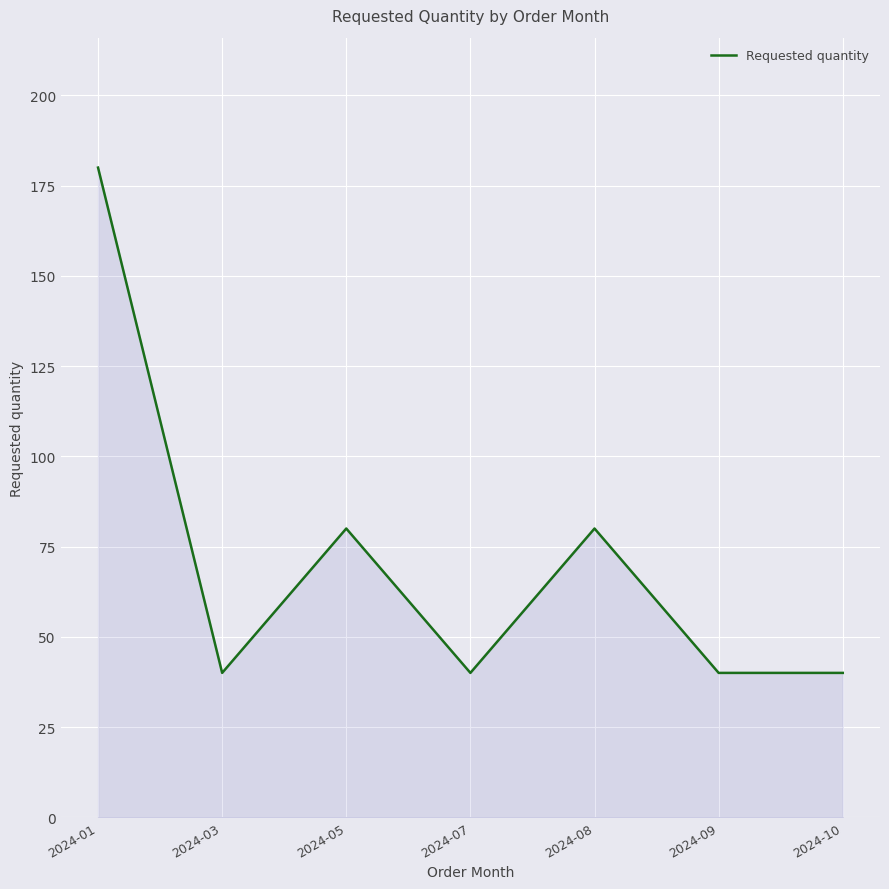

Reading right to left, transcribe all the data shown in this chart.

2024-10=40	2024-09=40	2024-08=80	2024-07=40	2024-05=80	2024-03=40	2024-01=180